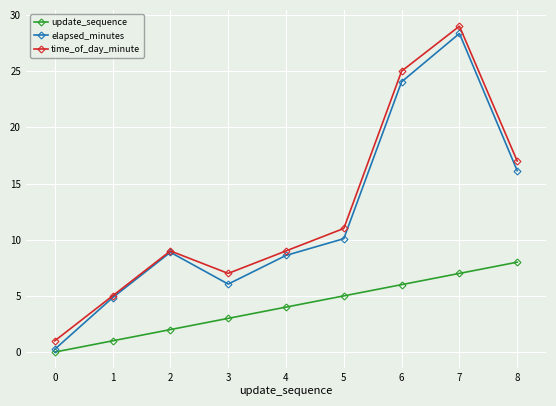

The elapsed_minutes series shows 10.9 at 3. True or false?

False